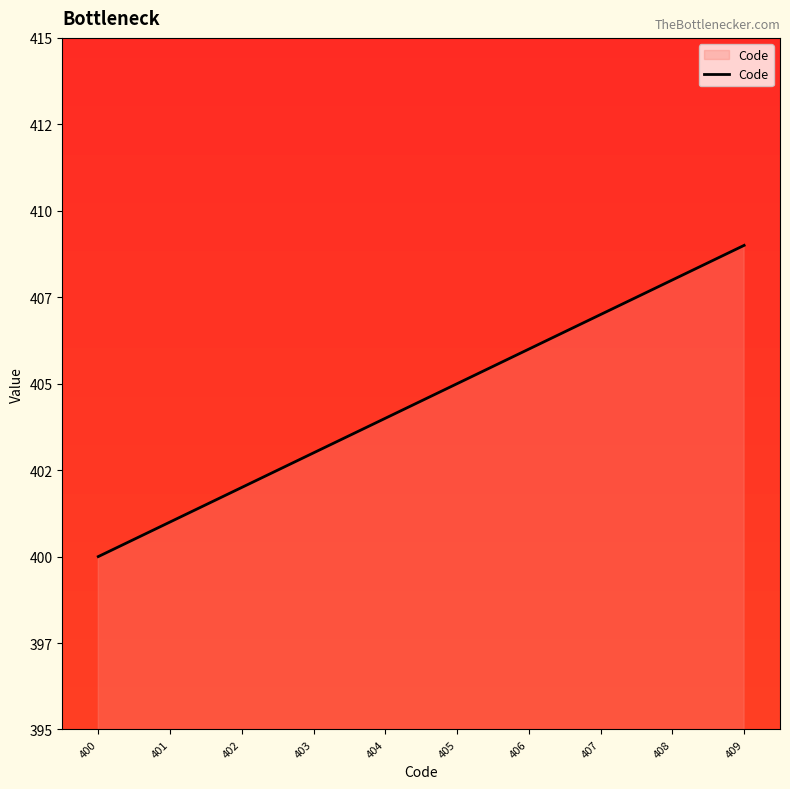

Count the values in the range 402 to 407.

6